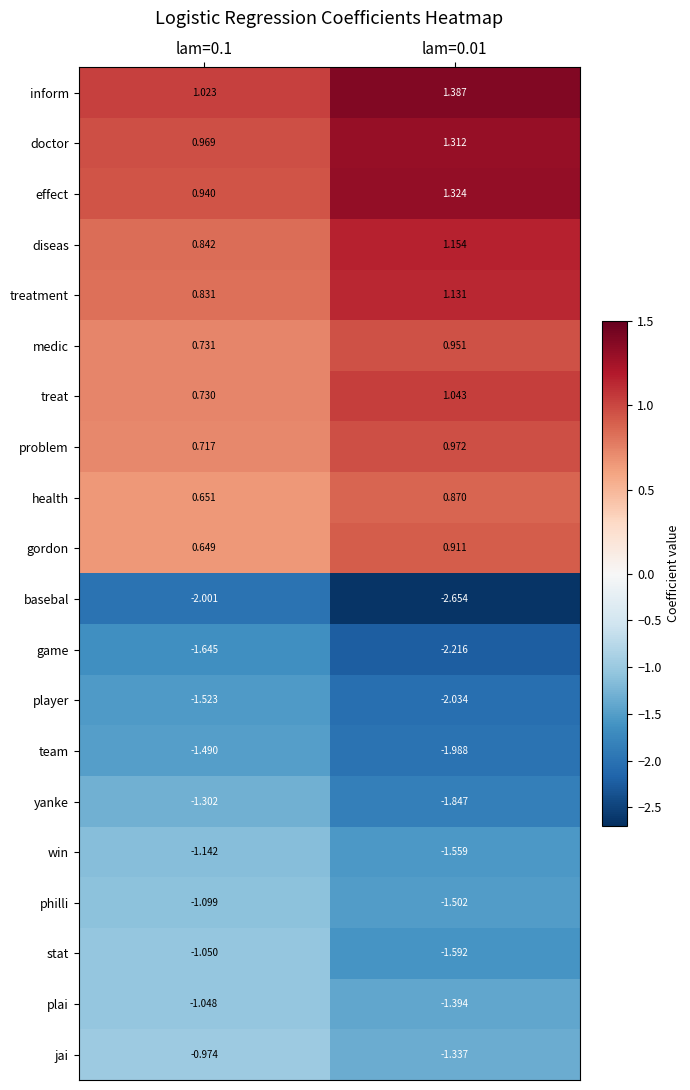

List the series in order of their peak value, highest first.

inform, effect, doctor, diseas, treatment, treat, problem, medic, gordon, health, jai, plai, stat, philli, win, yanke, team, player, game, basebal